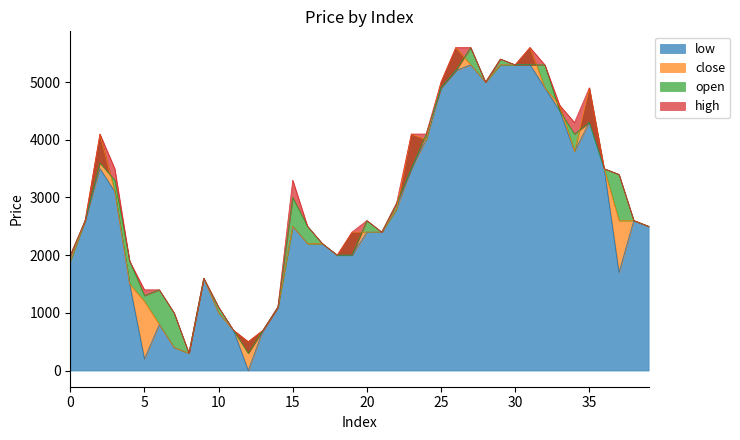

What is the value of the close point at the 6th from the left?

1200